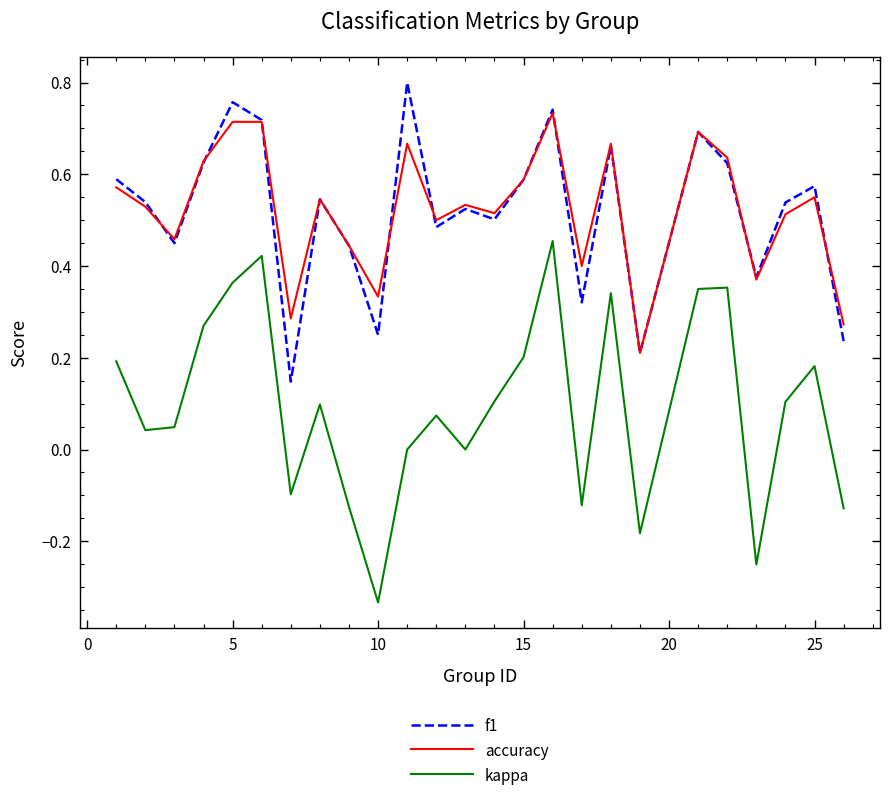

Which series has the widest spread of values?

kappa